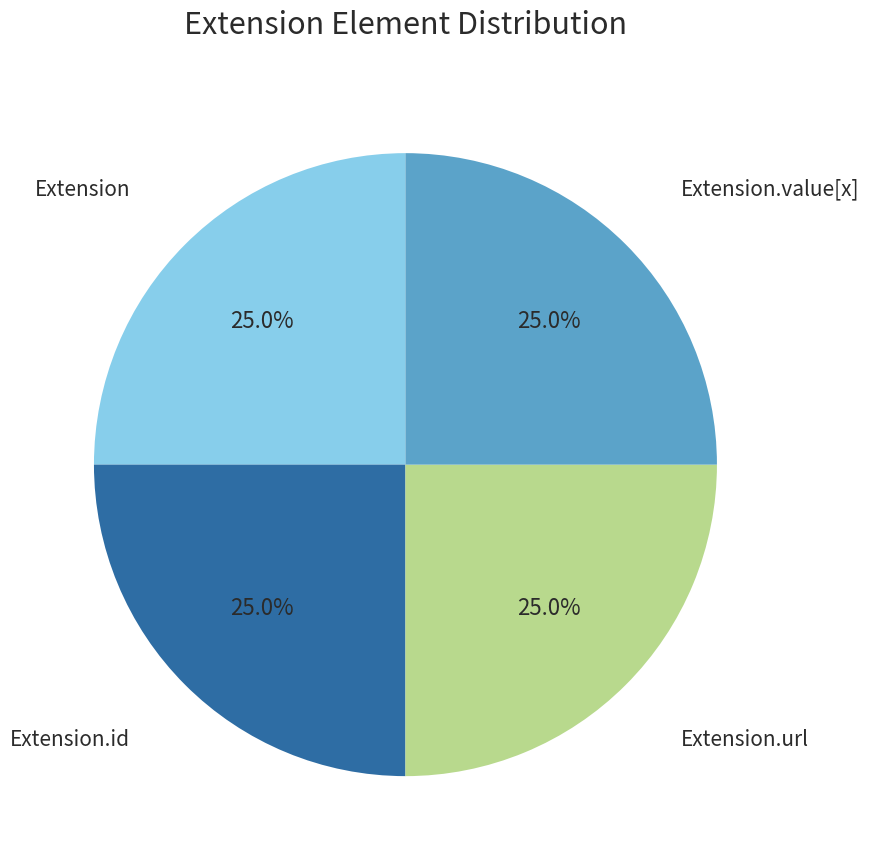

To the nearest percent, what is the average slice percentage?

25%